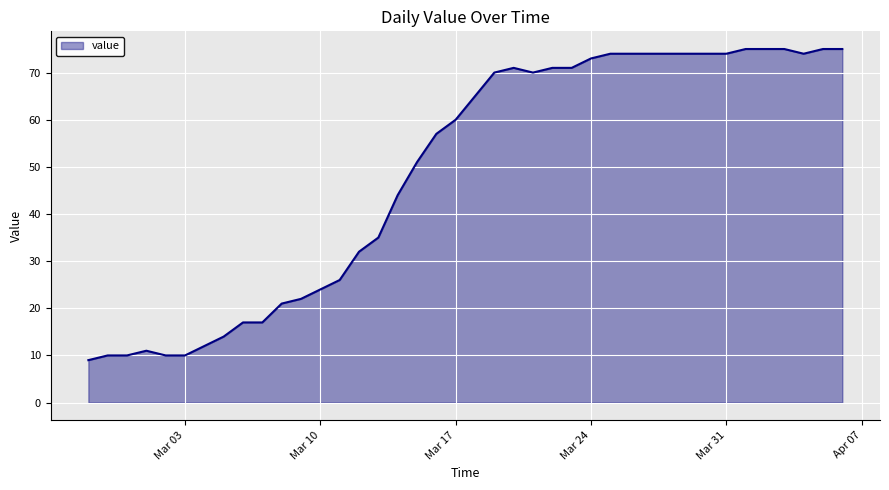

What is the greatest value displayed?

75